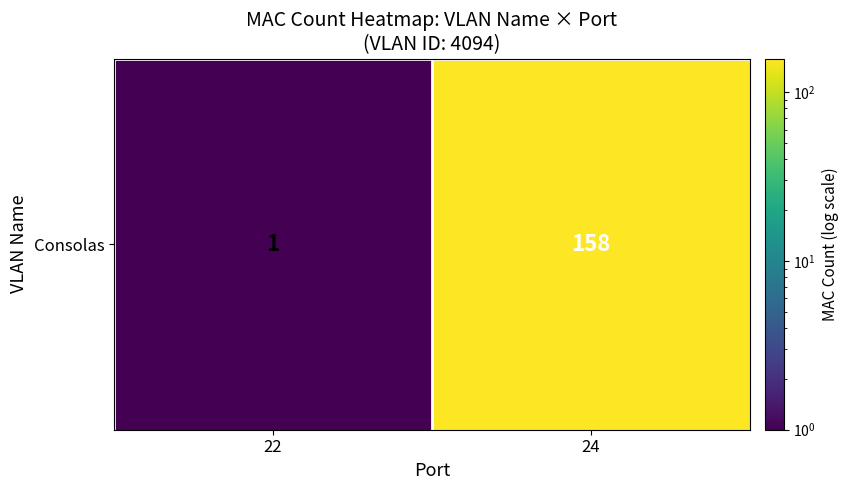

Count the values in the range 1 to 158.

2